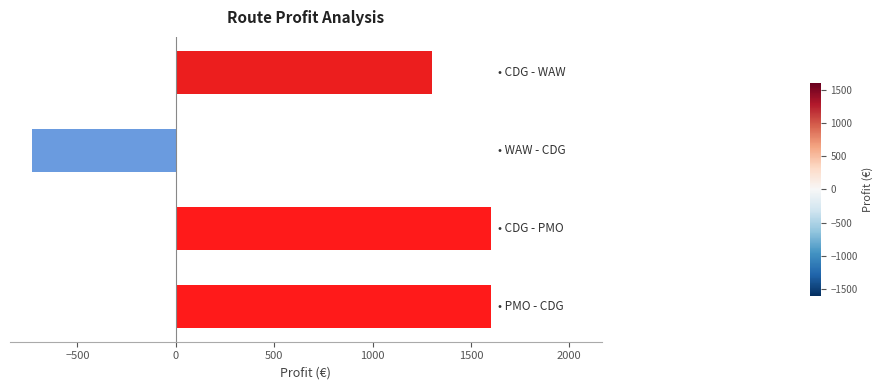

What is the difference between the second highest and second lowest values?

302.2